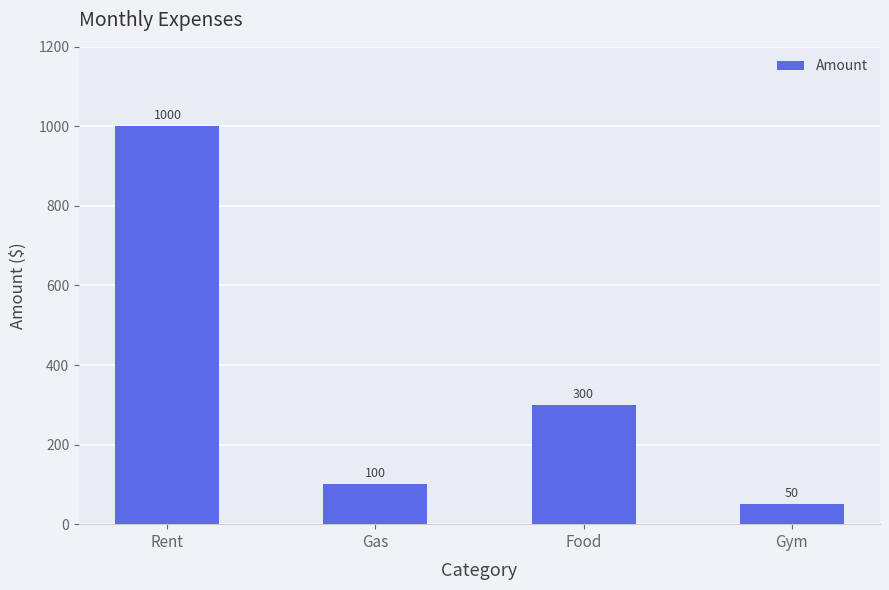

Reading left to right, extract all data points from this chart.

Rent=1000	Gas=100	Food=300	Gym=50